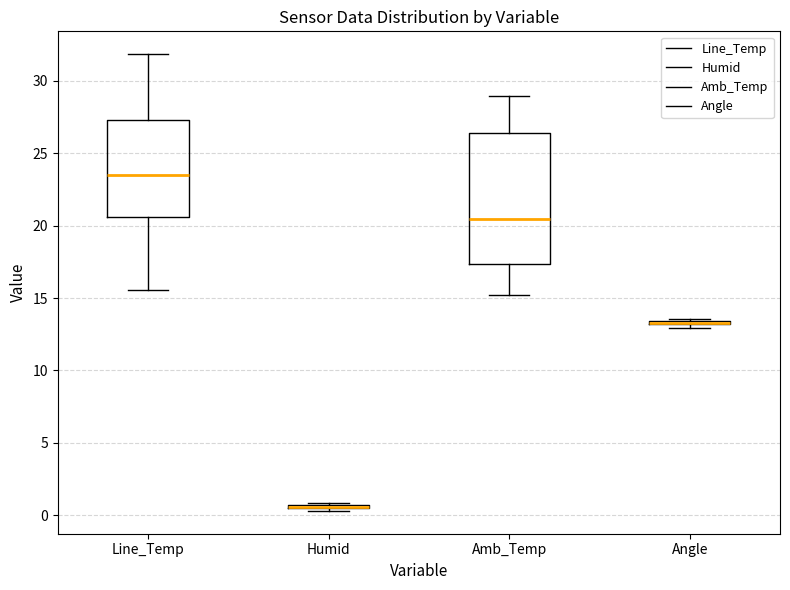

Comparing the boxes themselves (not the whiskers), which one is the tallest?

Amb_Temp